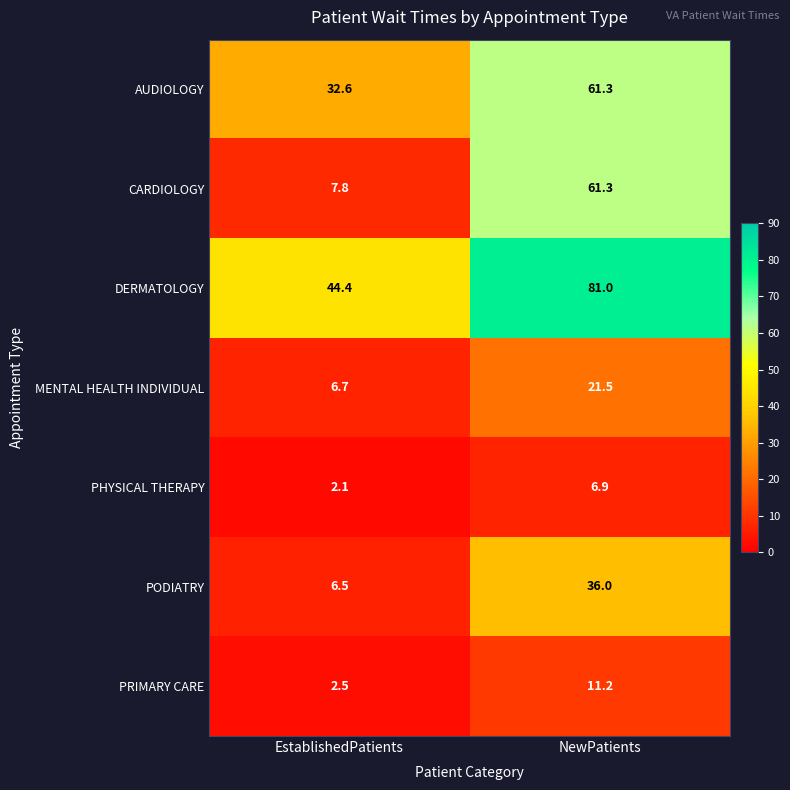

Which series has the largest range (max minus min)?

CARDIOLOGY